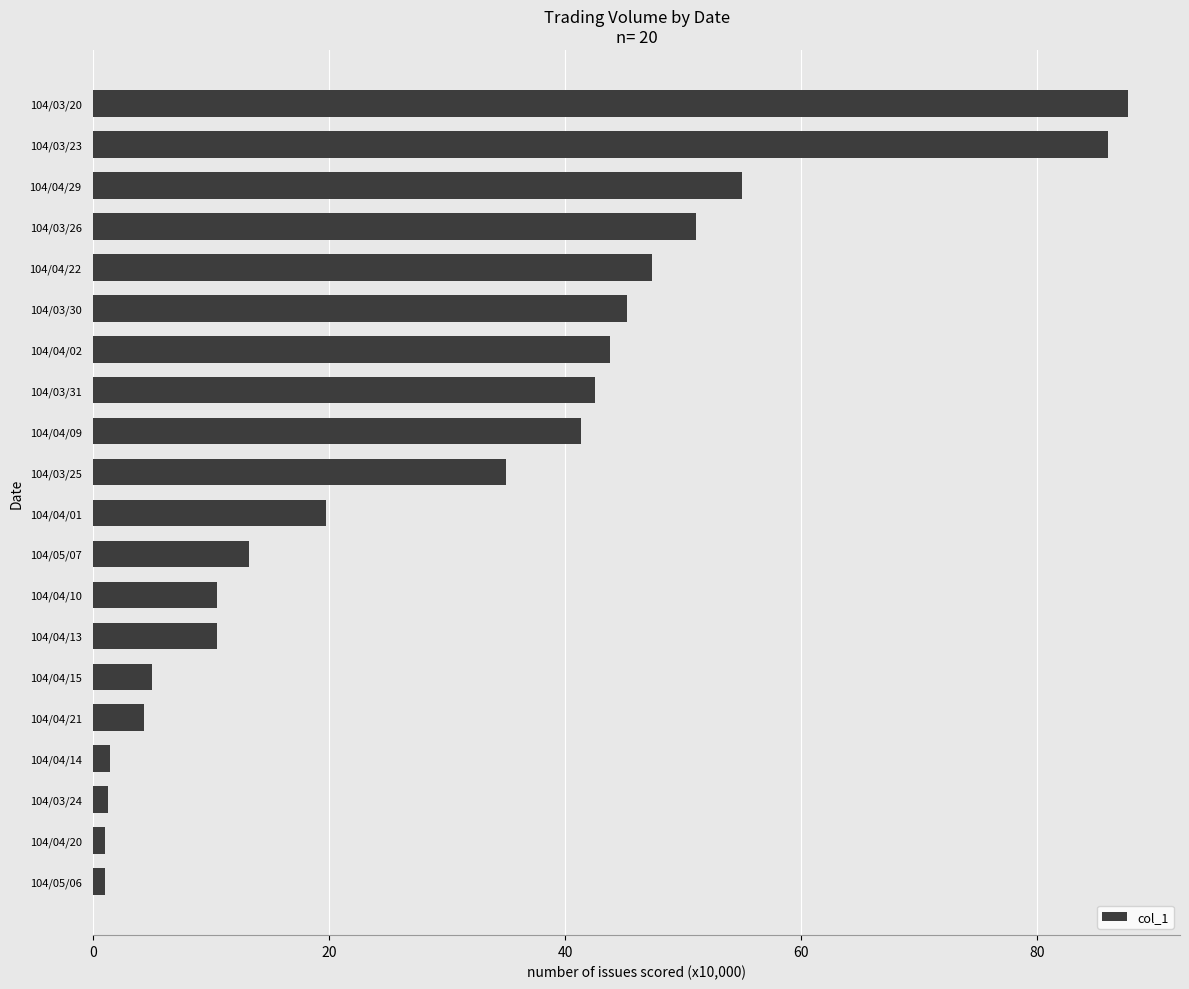

How many data points are less than 35?

10